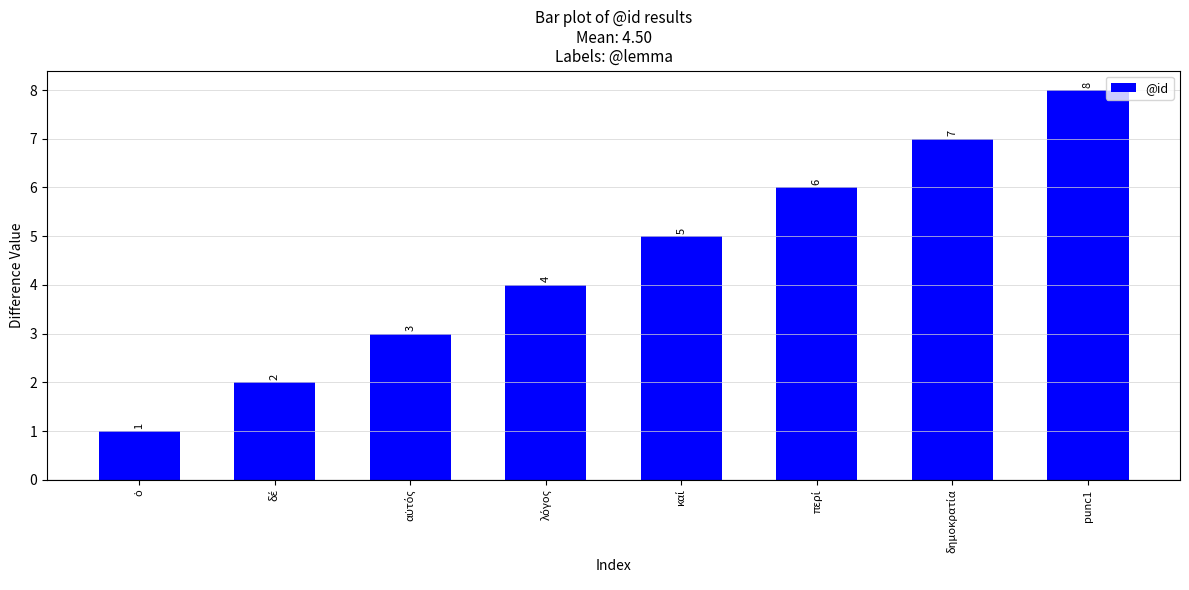

True or false: the data shows 6 at punc1.

False